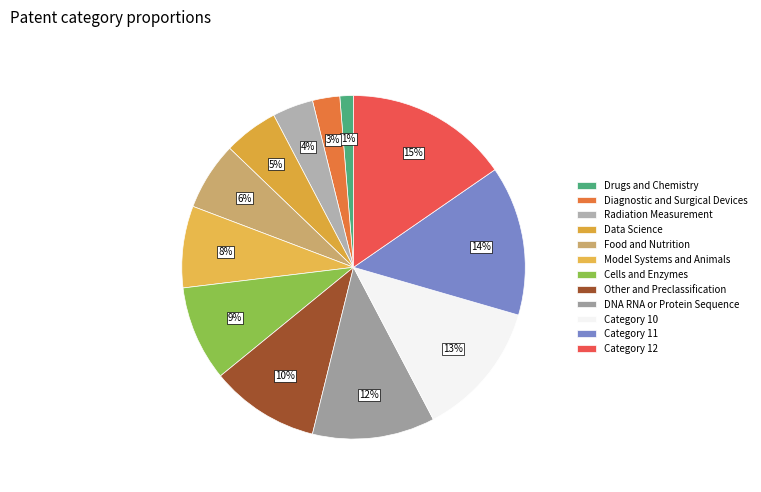

How many slices are in this pie chart?

12